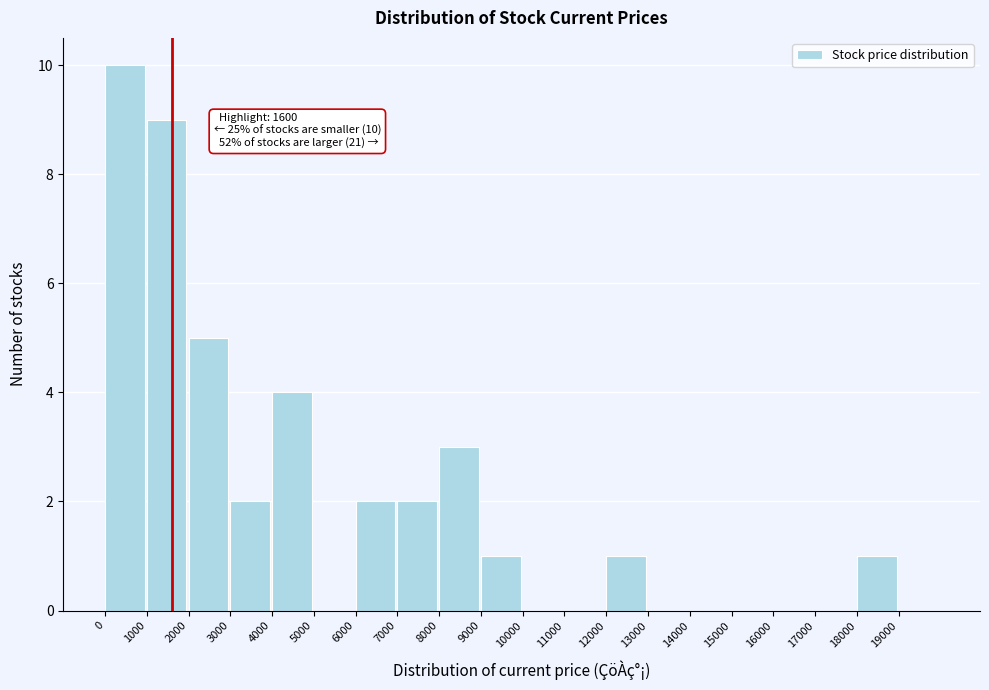

Over which range of the x-axis is the bar tallest?

0 to 1000